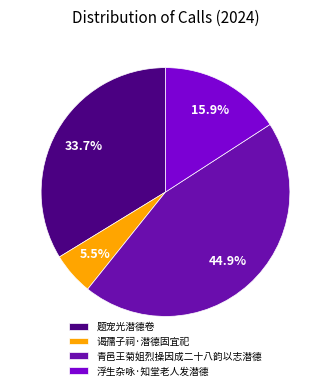

Count the number of slices in the pie.

4